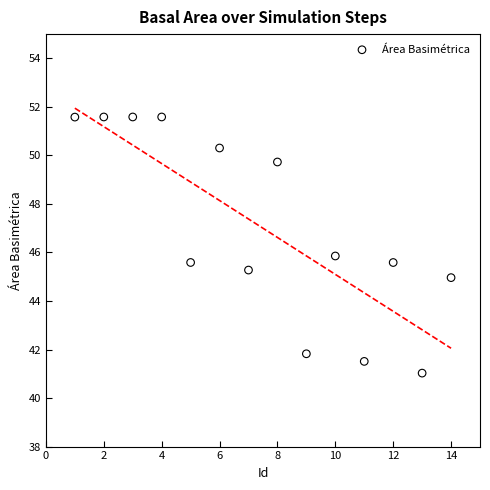

What is the range of Y values (max minus min)?

10.6